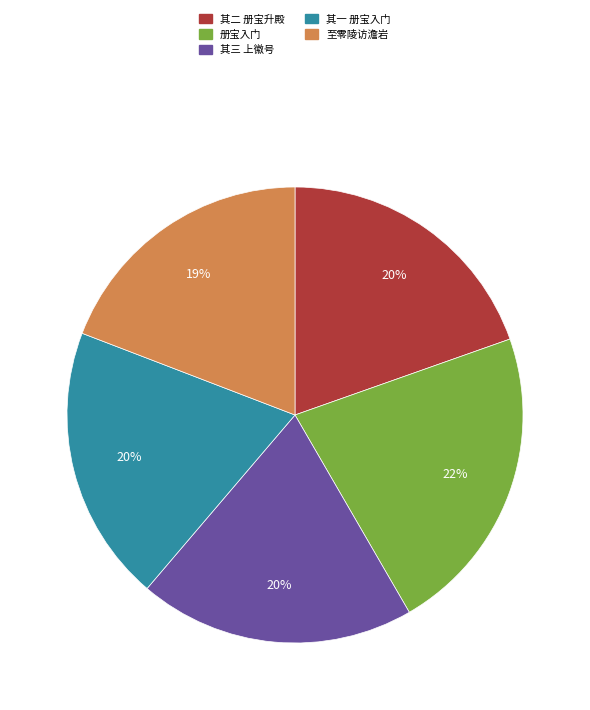

To the nearest percent, what is the difference between the 册宝入门 and 其三 上徽号 slice percentages?

2%